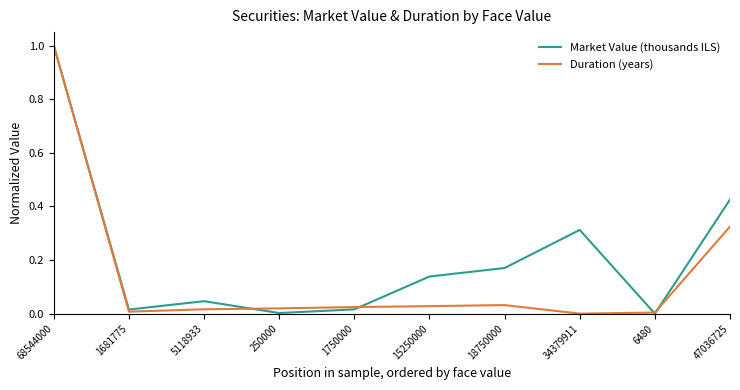

The Duration (years) series shows 0.0 at 1681775. True or false?

True